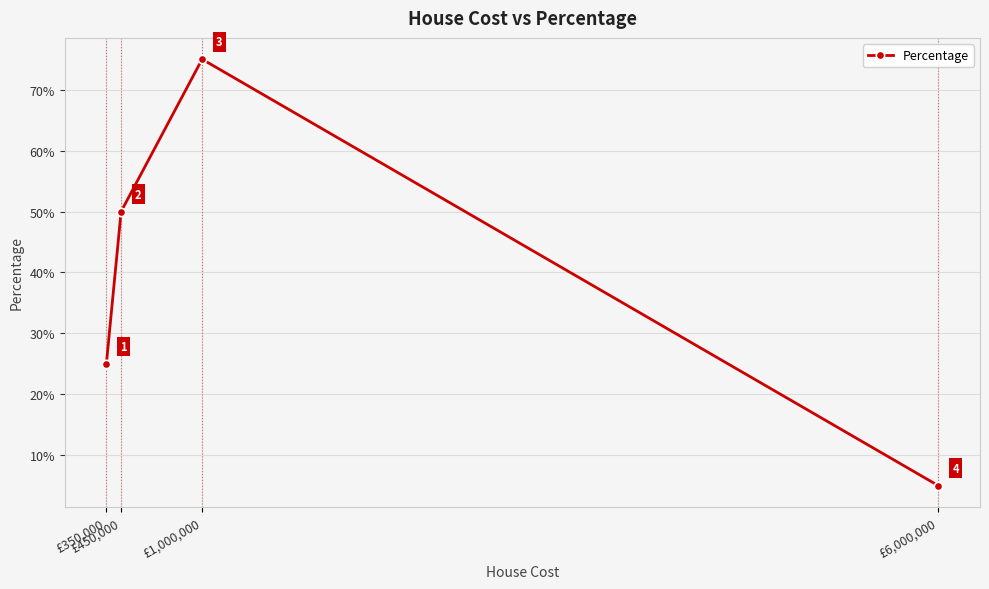

Is this an area chart (filled region under the line)?

No